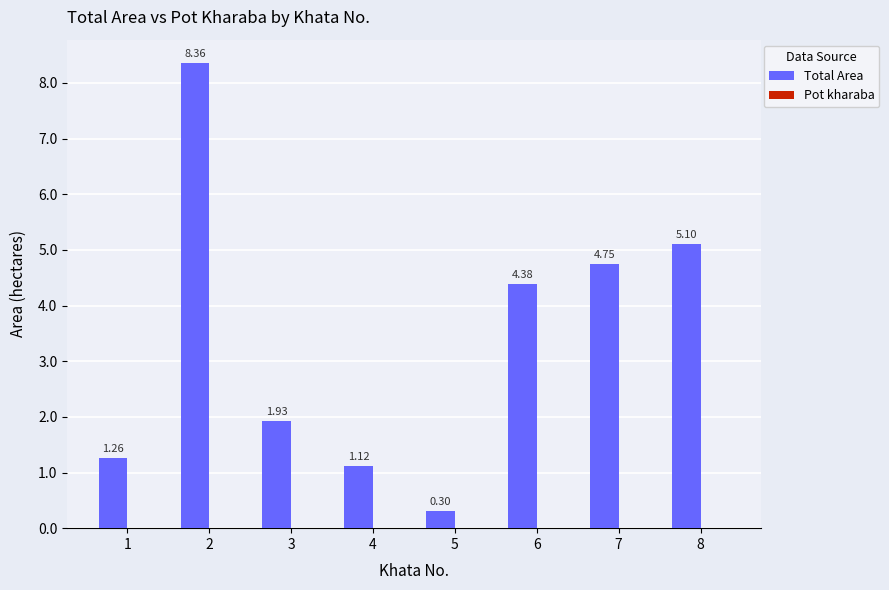

How many bars are there in total?

8